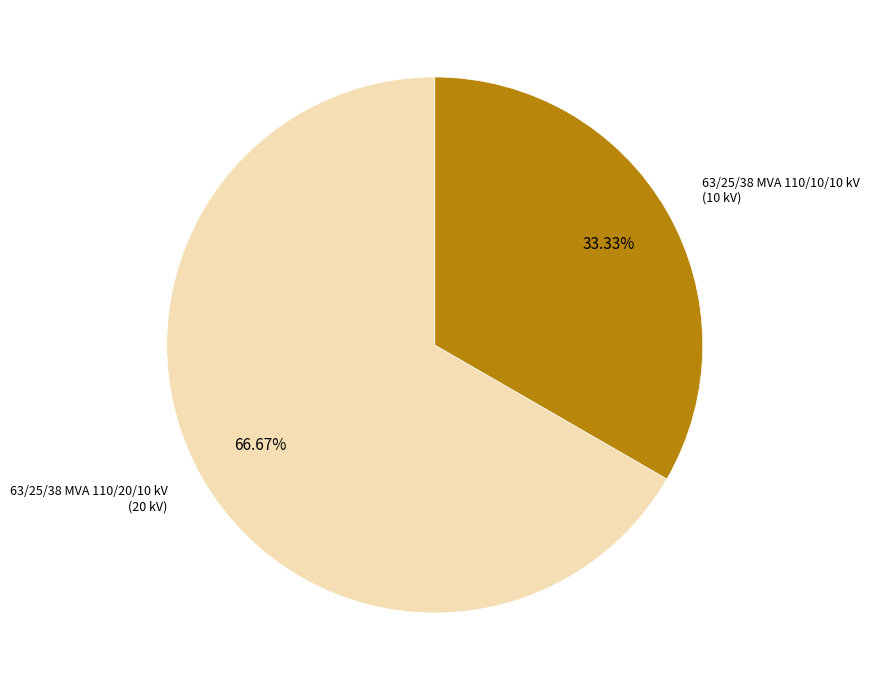

Is there a majority slice in this chart?

Yes